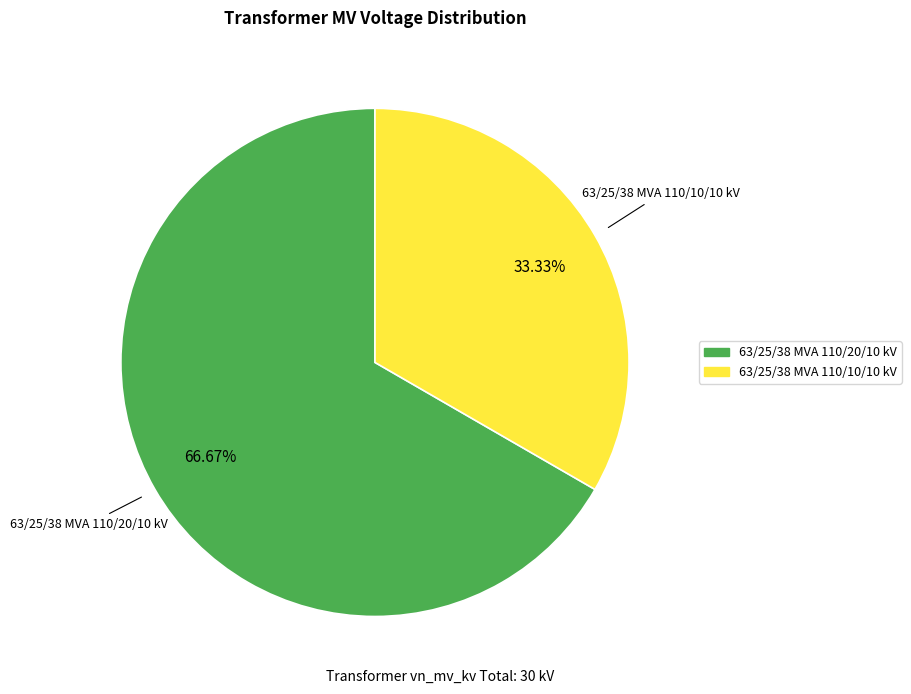

Which slice is the smallest?

63/25/38 MVA 110/10/10 kV